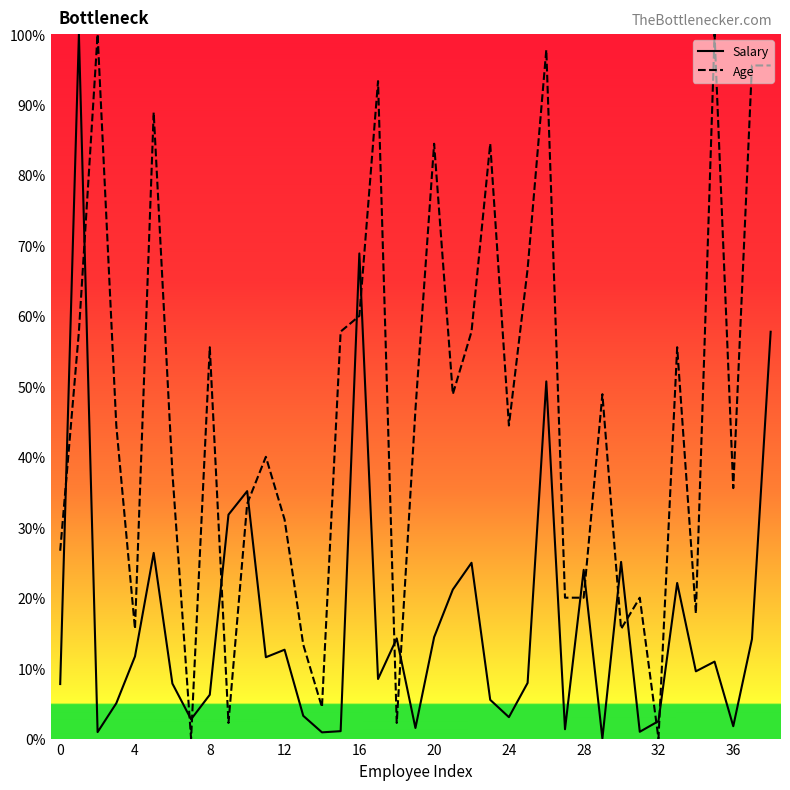

Does the chart display data point markers on the line(s)?

No